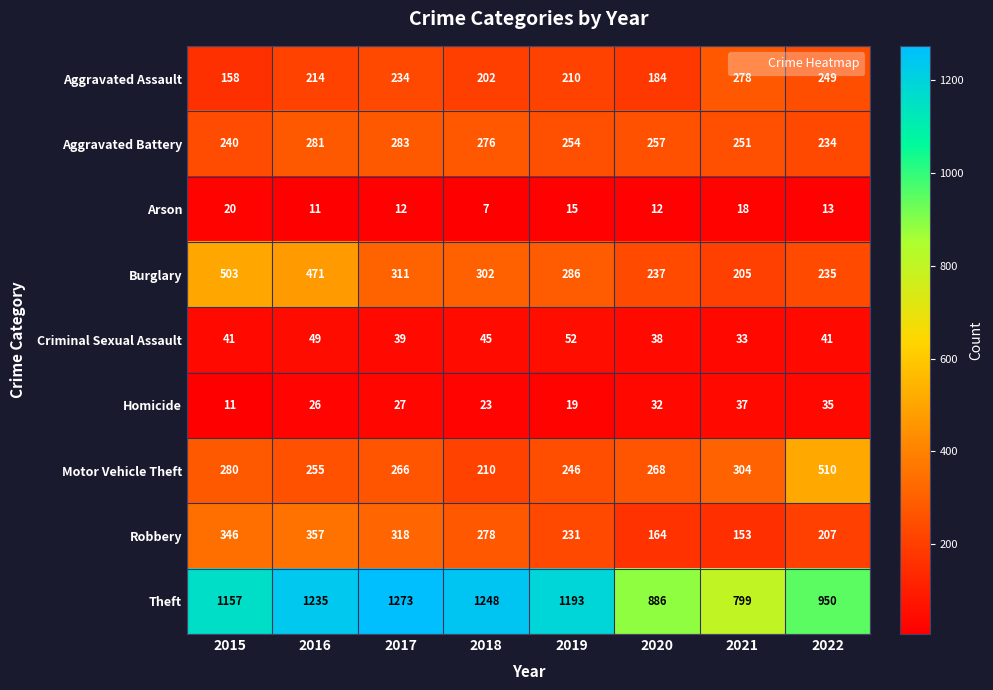

The Criminal Sexual Assault series shows 15 at 2015. True or false?

False